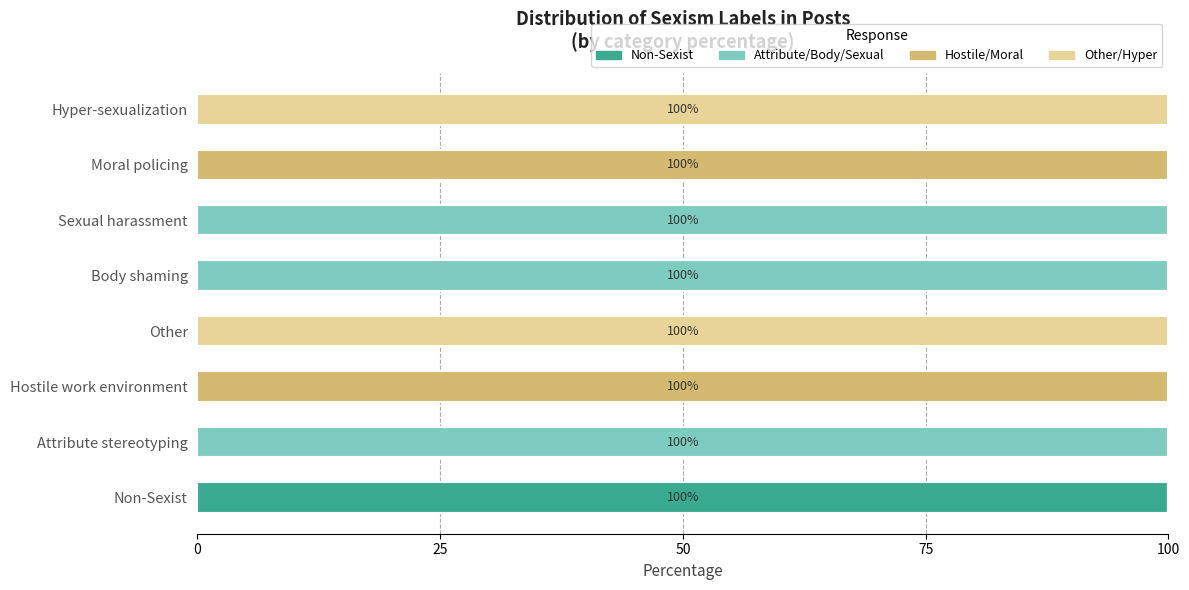

What is the total value across all series at Hyper-sexualization?

100